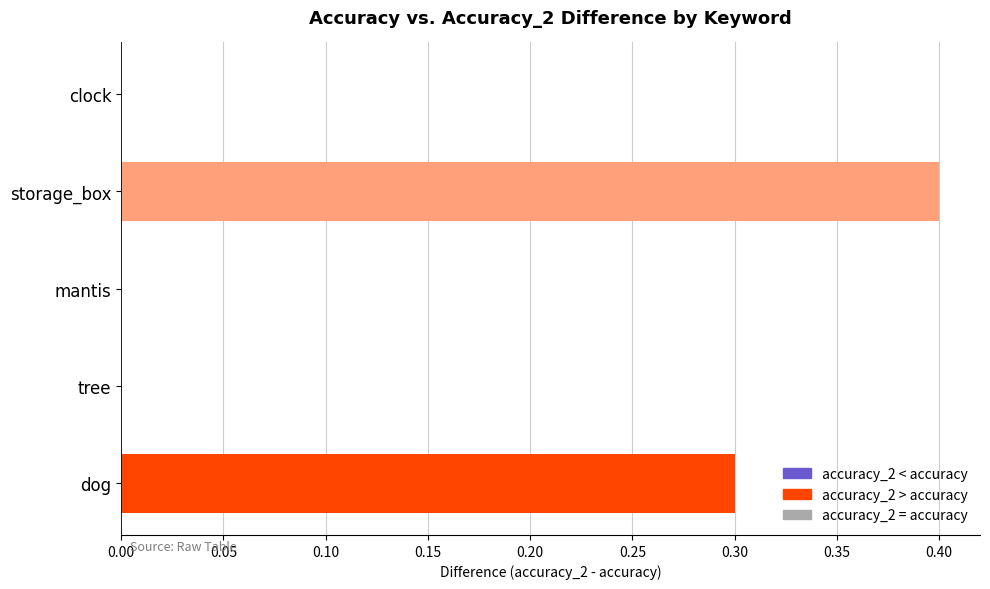

At which category does the chart reach its peak across all series?

storage_box